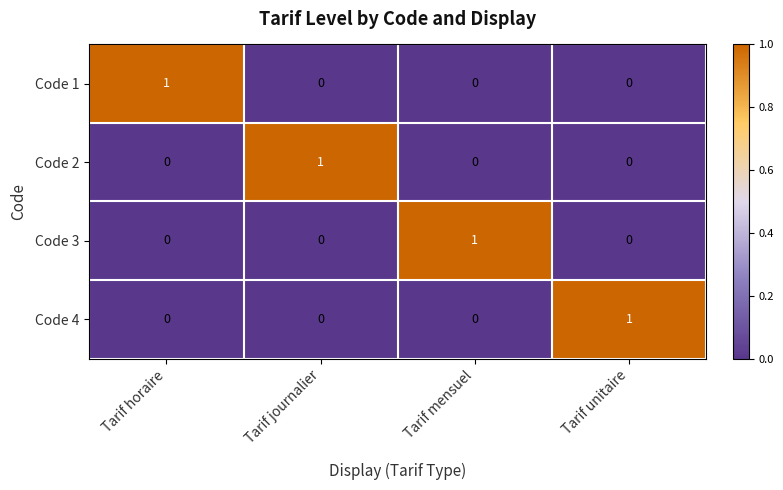

Count the Code 1 values in the range 0 to 1.

4